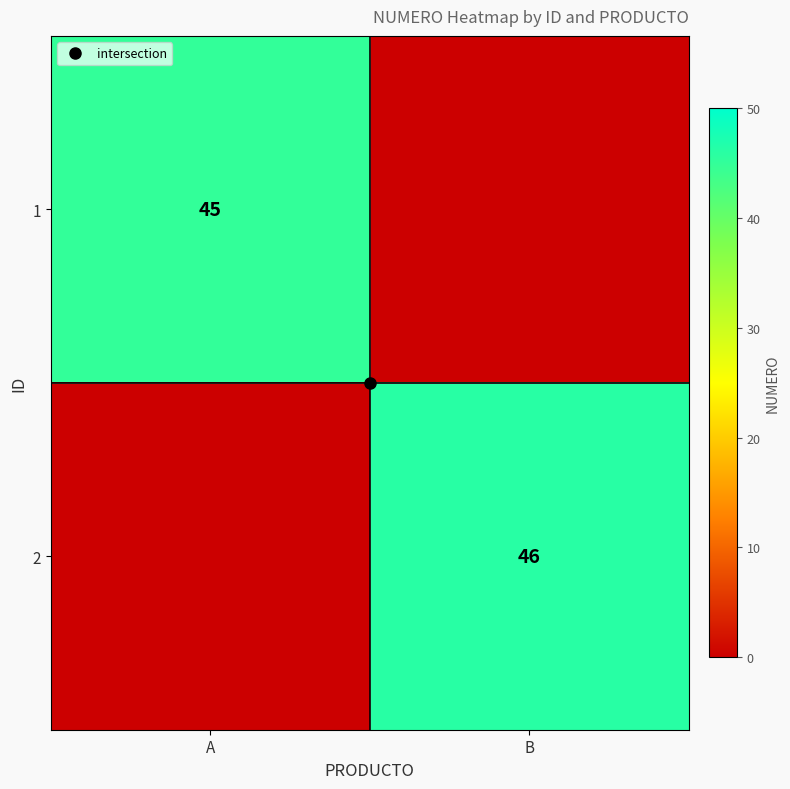

What is the spread (max minus min) of values at A?

45